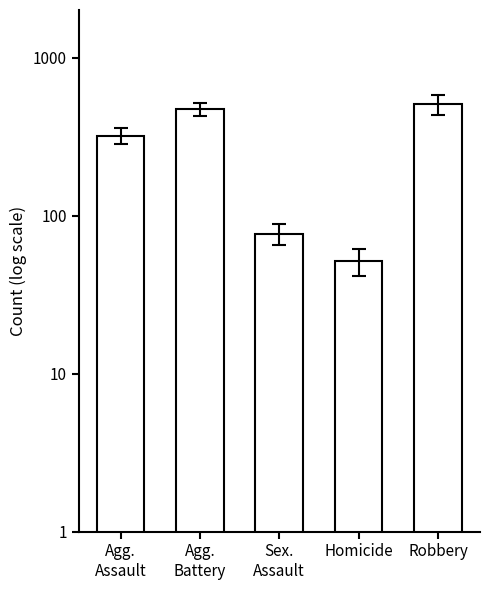

Is it true that the value at Sex.
Assault is 77.0?

True